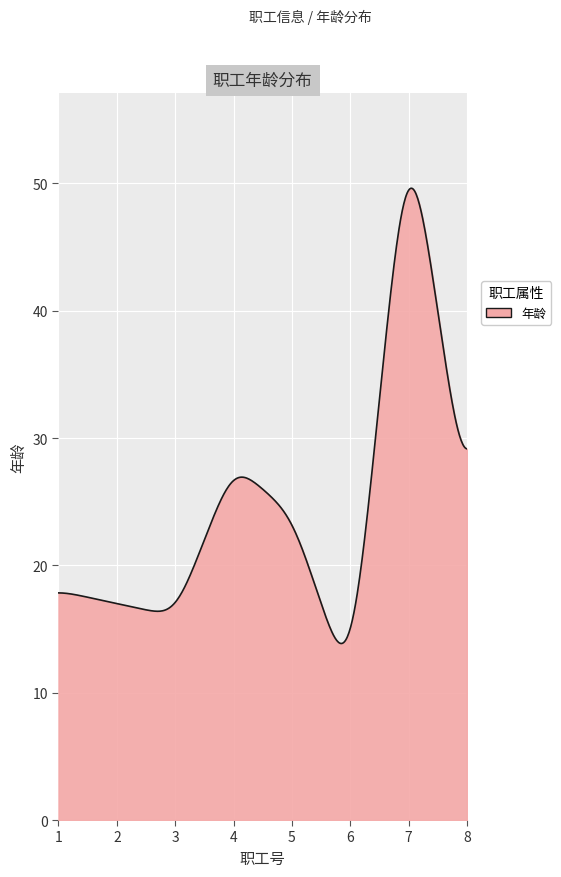

What is the minimum value shown in the chart?

13.9